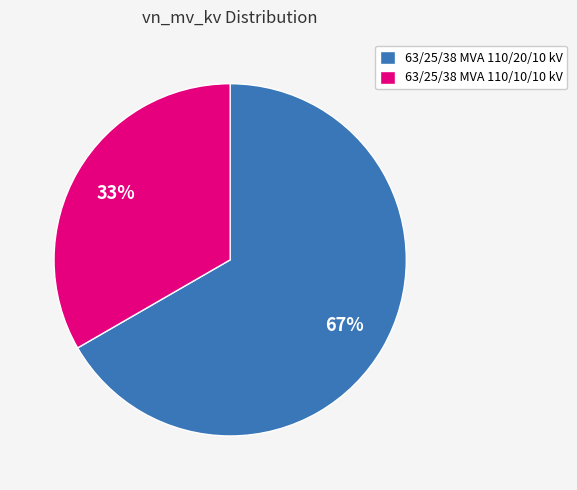

How many slices are in this pie chart?

2